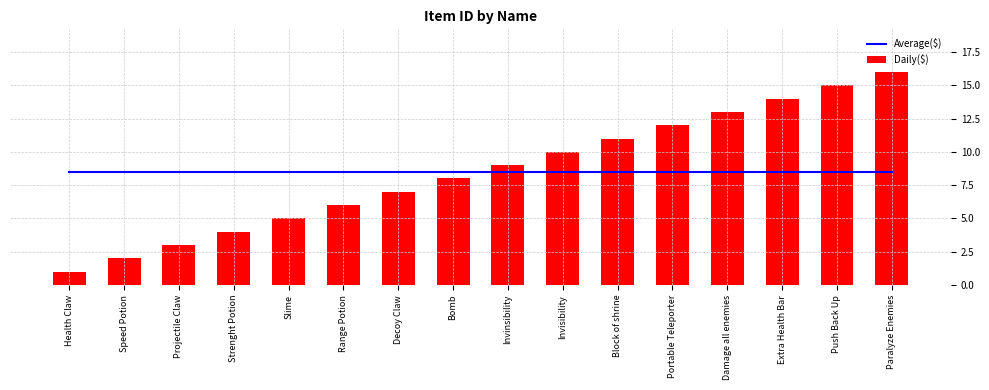

Which series has the largest total across all categories?

Average($)